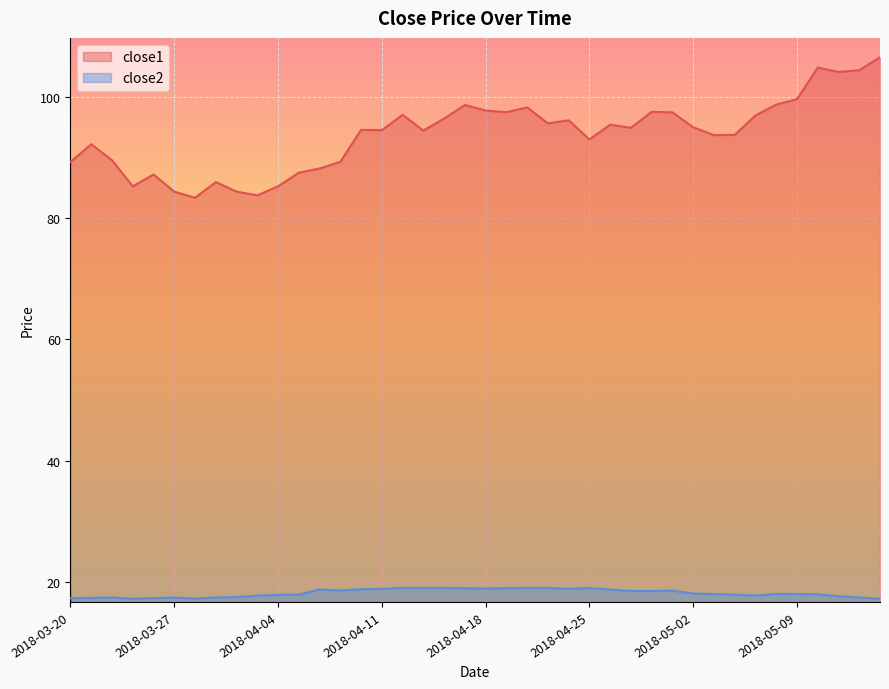

What is the average value of the close2 series?

18.2